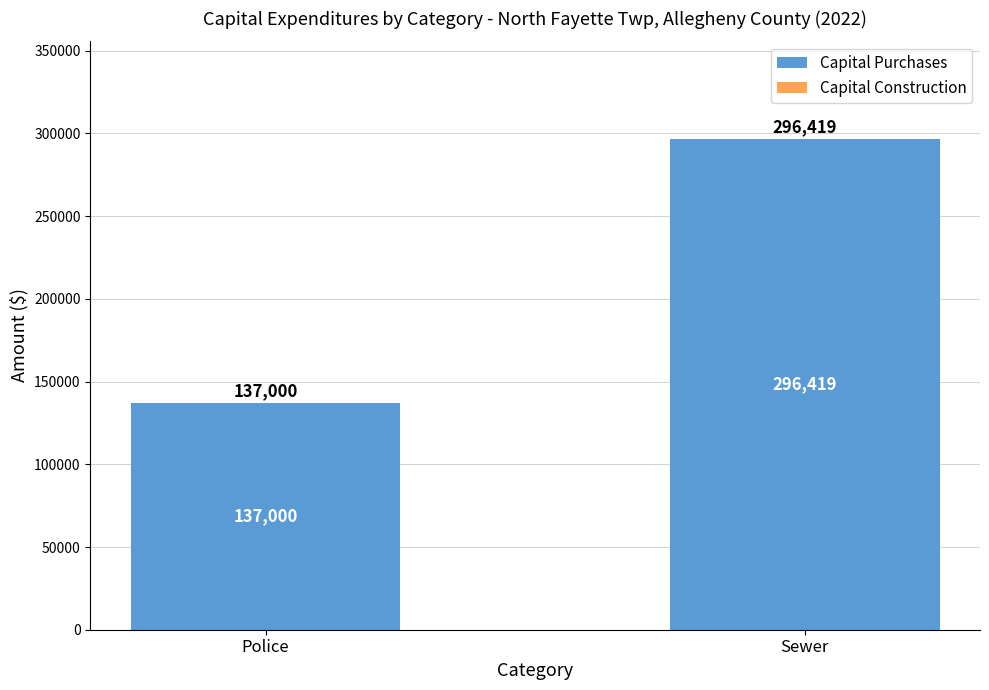

What is the label of the 2nd bar from the left?

Sewer